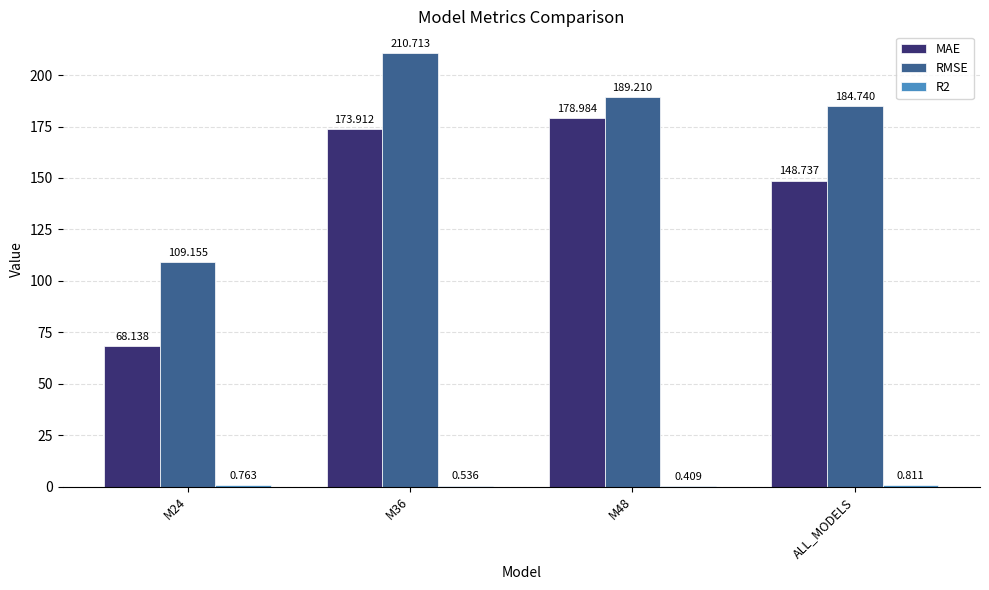

Does the chart contain stacked bars?

No